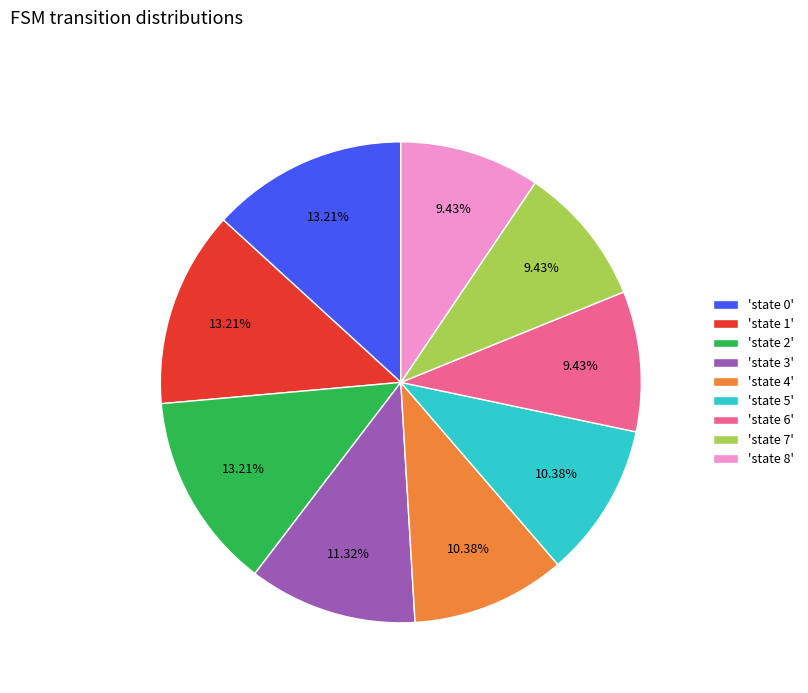

Count the number of slices in the pie.

9